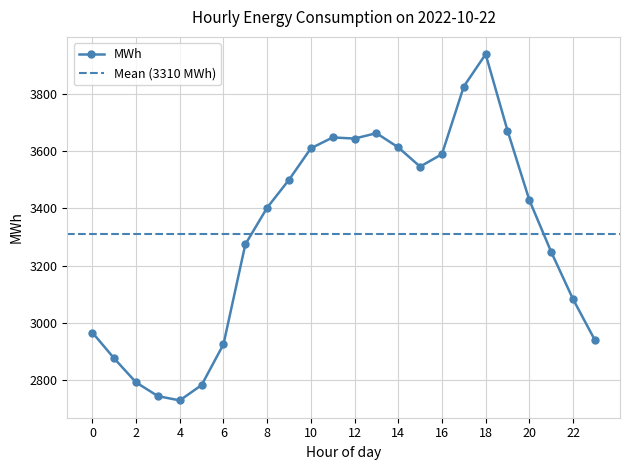

Where does the data first go above 3428?

9